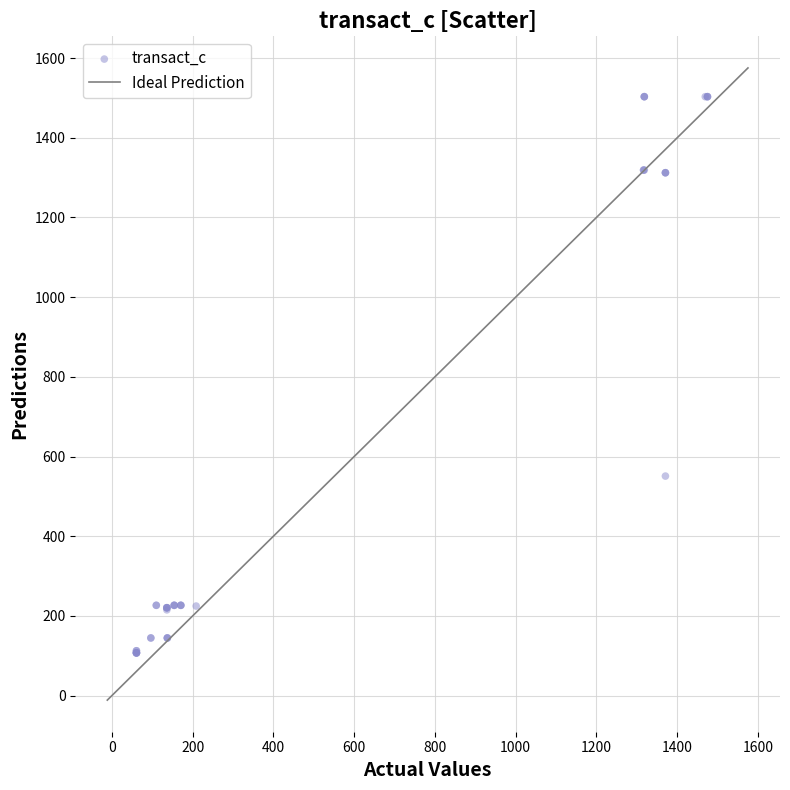

What Y value in the scatter plot is closest to 805?

550.9